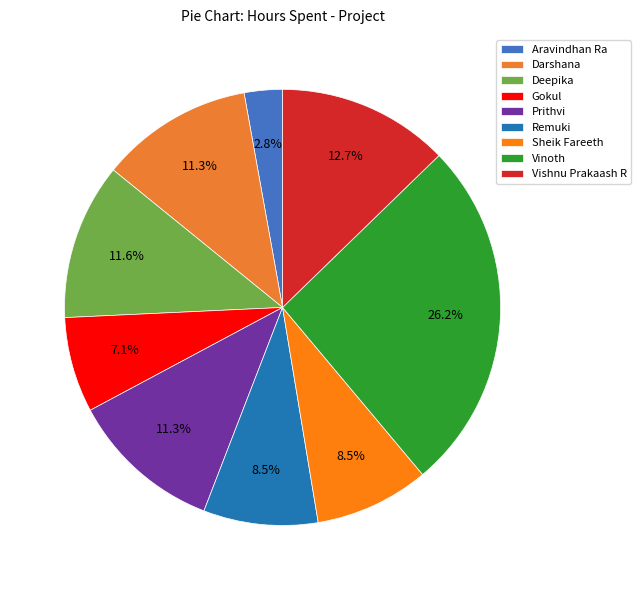

True or false: Remuki accounts for 8% of the total.

True